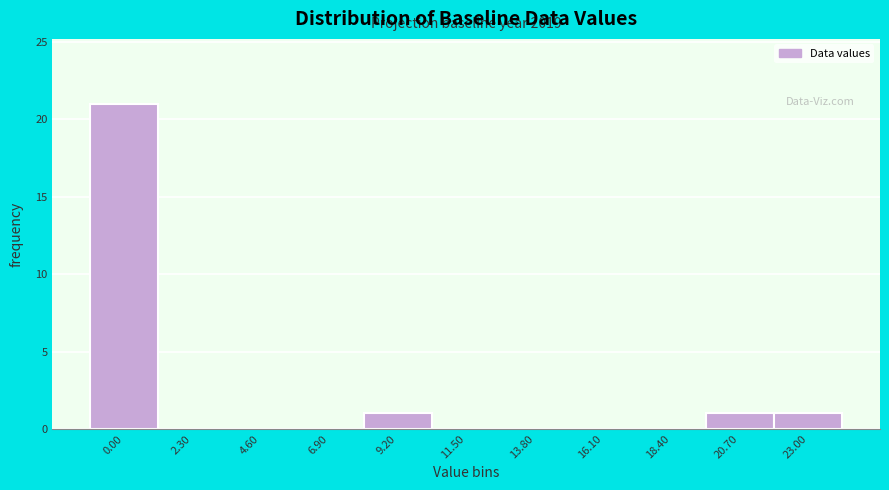

Reading right to left, transcribe all the data shown in this chart.

23.00=1	20.70=1	18.40=0	16.10=0	13.80=0	11.50=0	9.20=1	6.90=0	4.60=0	2.30=0	0.00=21